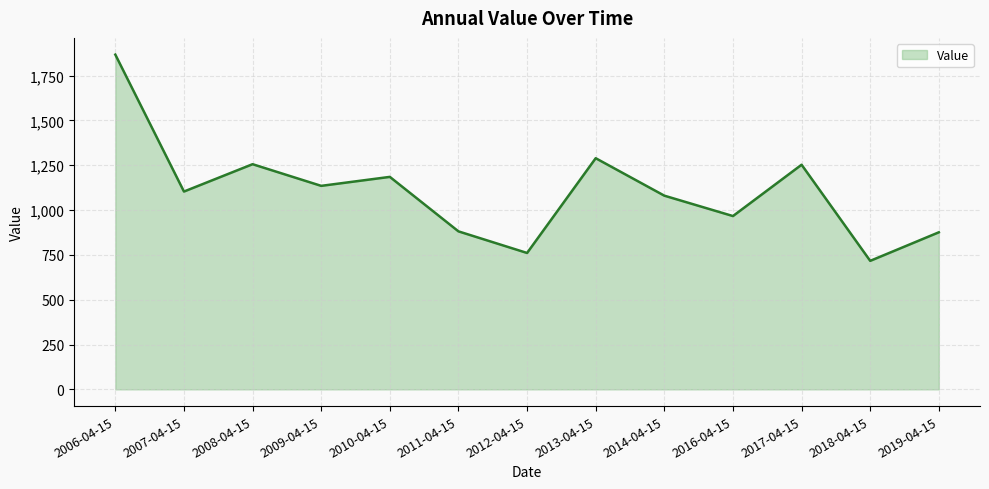

How many lines are shown in the chart?

1